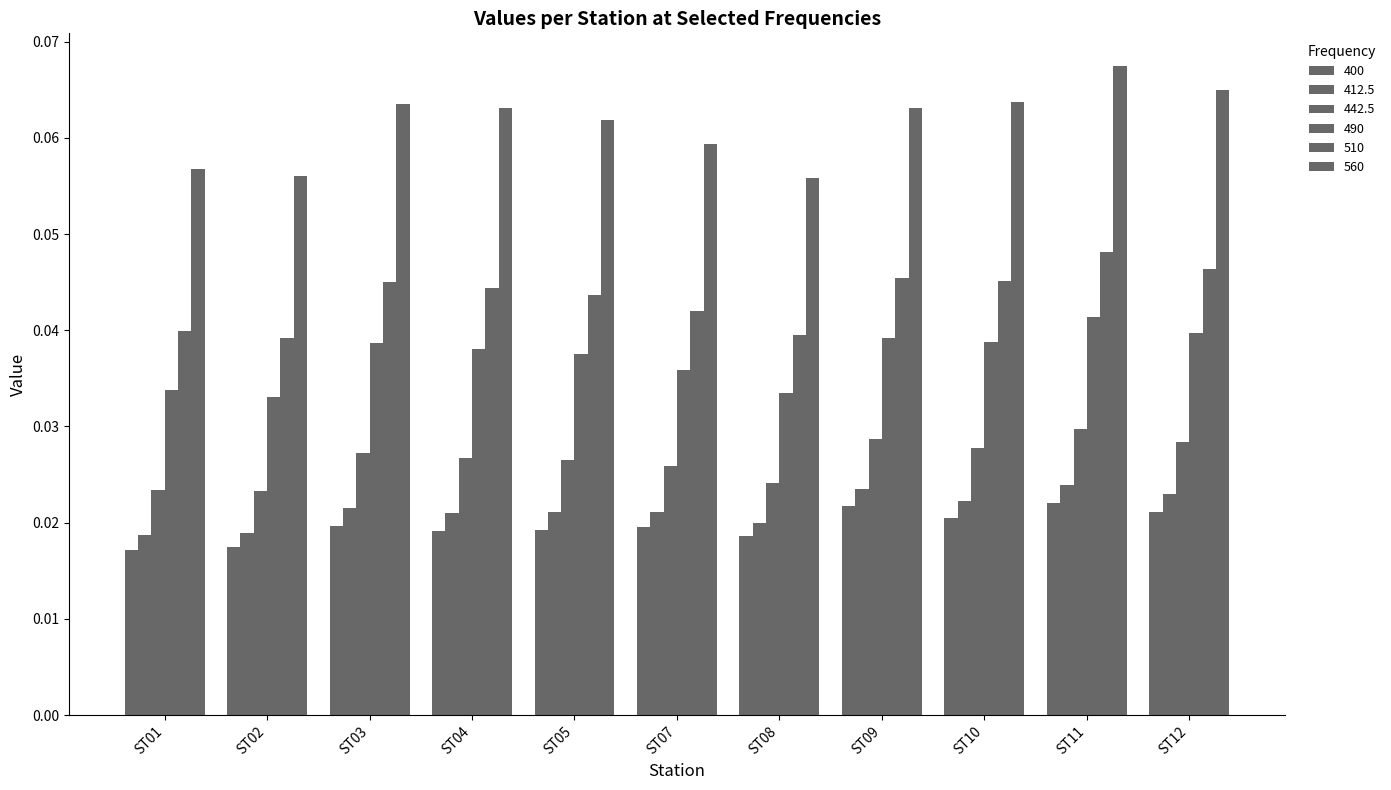

Does the chart contain any negative values?

No